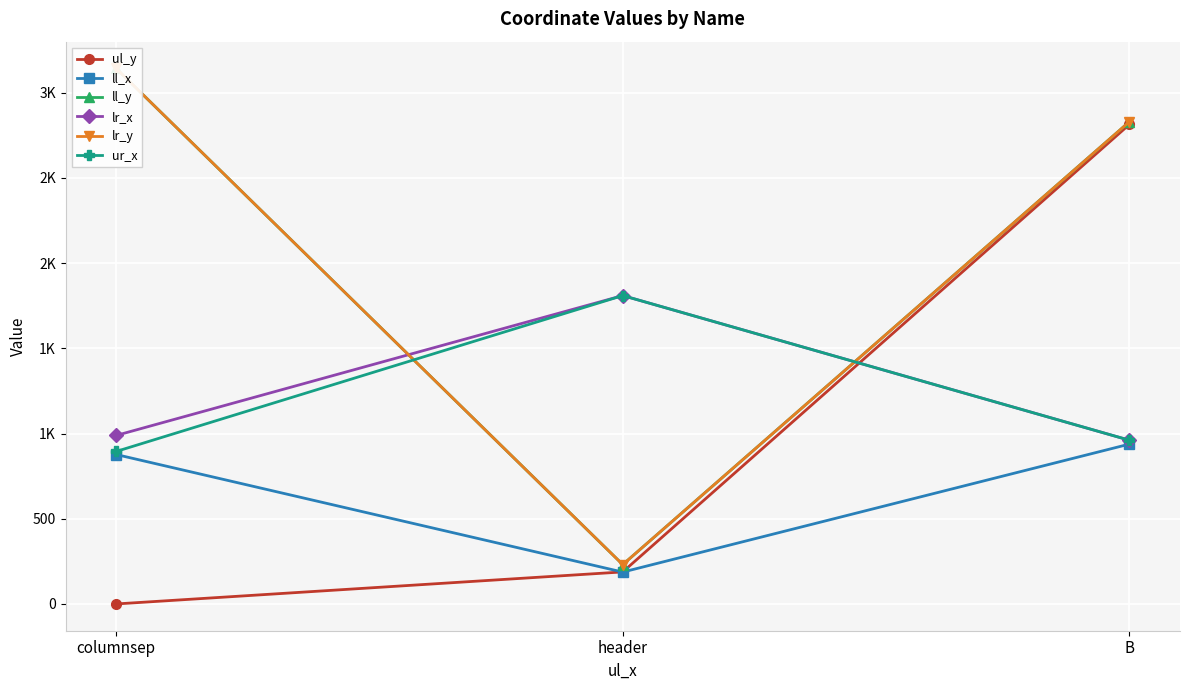

Is it true that ul_y equals 983 at columnsep?

False